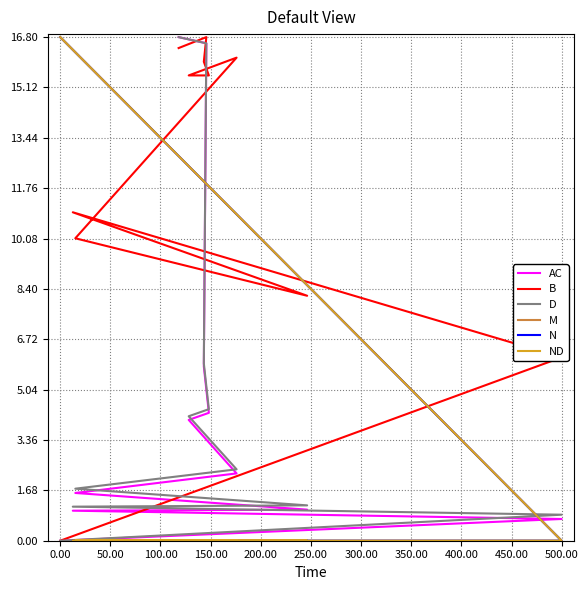

Reading right to left, what are all the values shown in this chart?

AC: 0.0	0.7	1.0	1.0	1.6	2.2	4.0	4.3	5.8	16.6	16.8
B: 0.0	6.1	11.0	8.2	10.1	16.1	15.5	15.5	16.0	16.8	16.4
D: 0.0	0.9	1.1	1.2	1.7	2.4	4.2	4.4	5.9	16.6	16.8
M: 16.8	0.0	0.0	0.0	0.0	0.0	0.0	0.0	0.0	0.0	0.0
N: 16.8	0.0	0.0	0.0	0.0	0.0	0.0	0.0	0.0	0.0	0.0
ND: 16.8	0.0	0.0	0.0	0.0	0.0	0.0	0.0	0.0	0.0	0.0